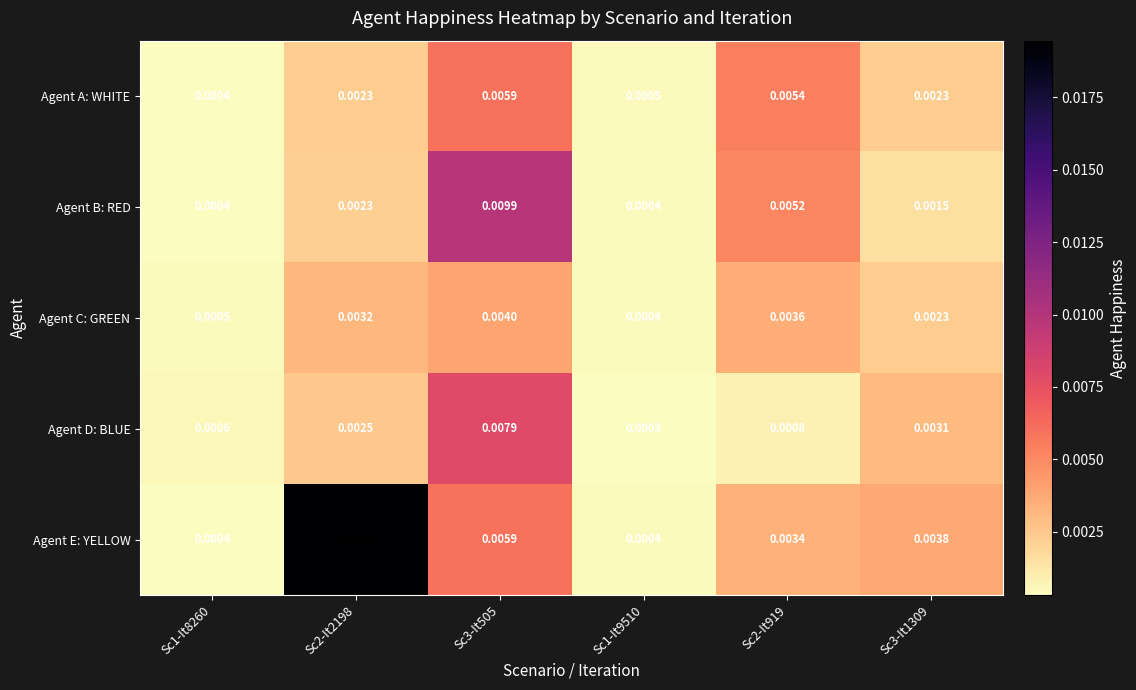

Rank the series by their maximum value, from highest to lowest.

Agent E: YELLOW, Agent B: RED, Agent D: BLUE, Agent A: WHITE, Agent C: GREEN